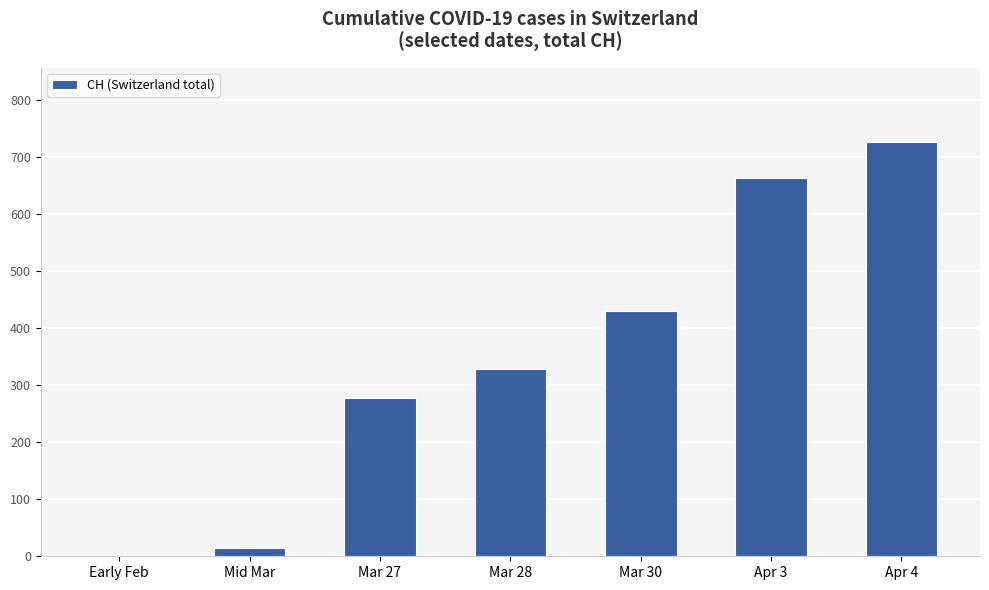

What is the change in value from Mid Mar to Apr 3?

+650